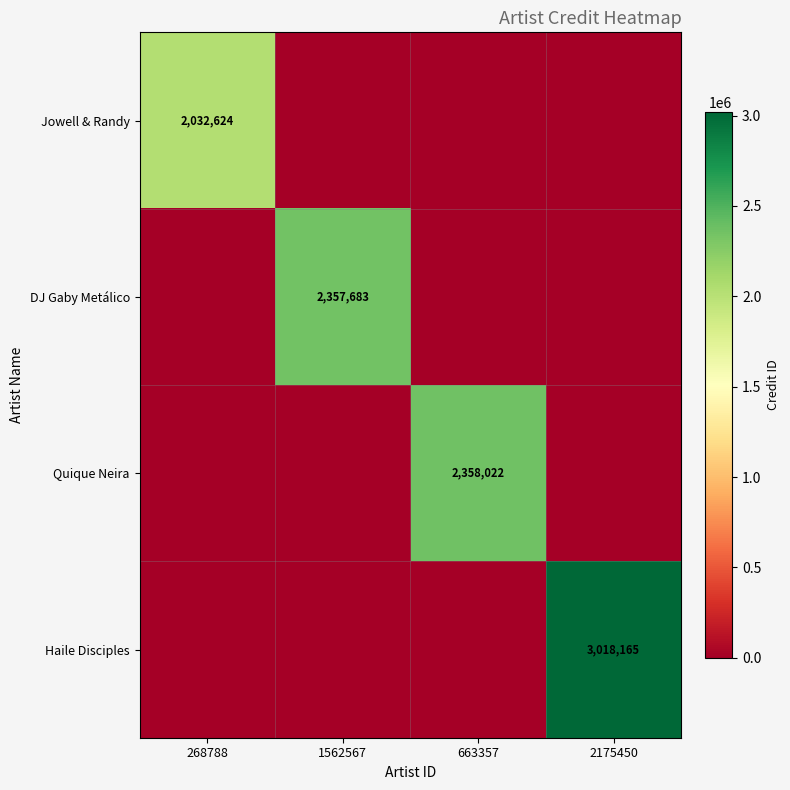

True or false: DJ Gaby Metálico has a value of 2357683 at 1562567.

True